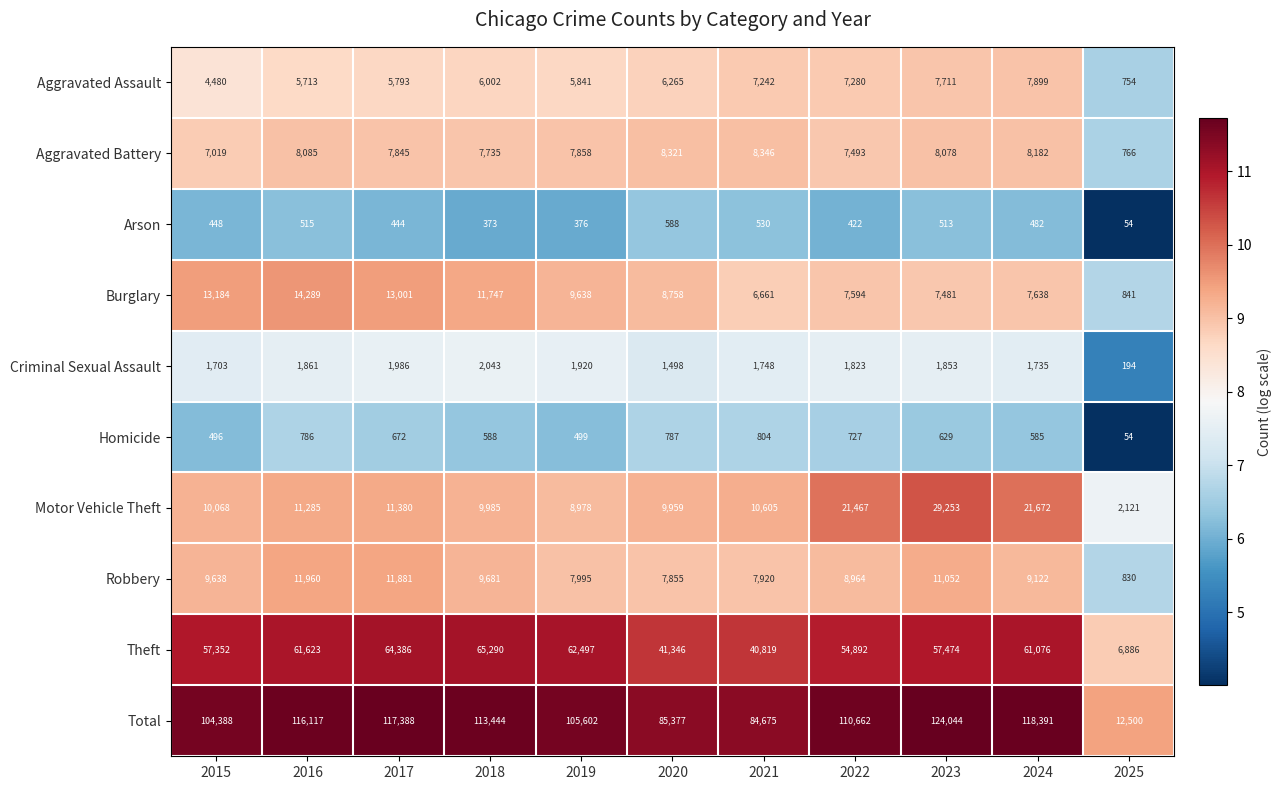

Where is Motor Vehicle Theft nearest to the value 15687?

2017